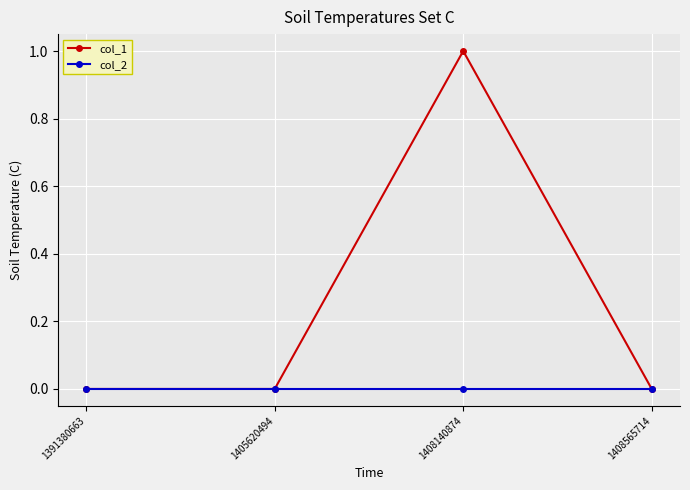

Which series has the largest total across all categories?

col_1